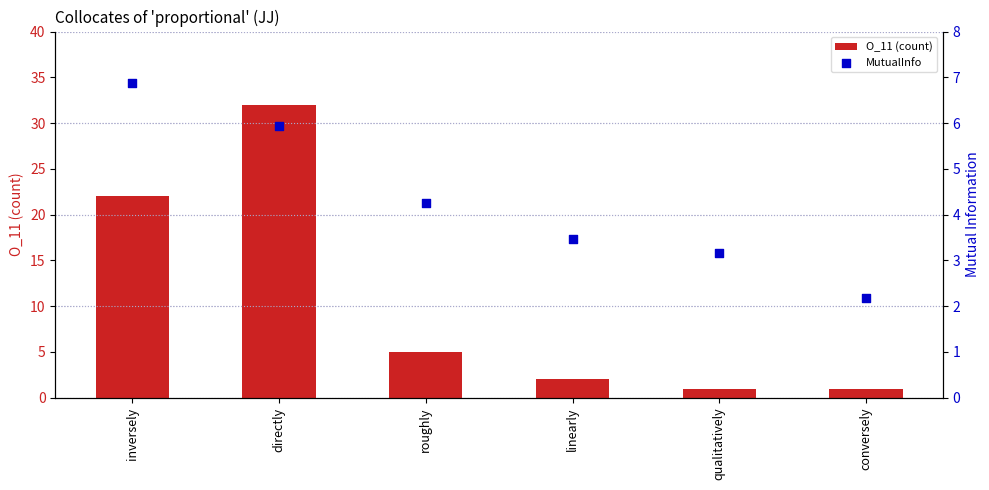

Is the value of MutualInfo at qualitatively greater than the value of O_11 (count) at qualitatively?

Yes